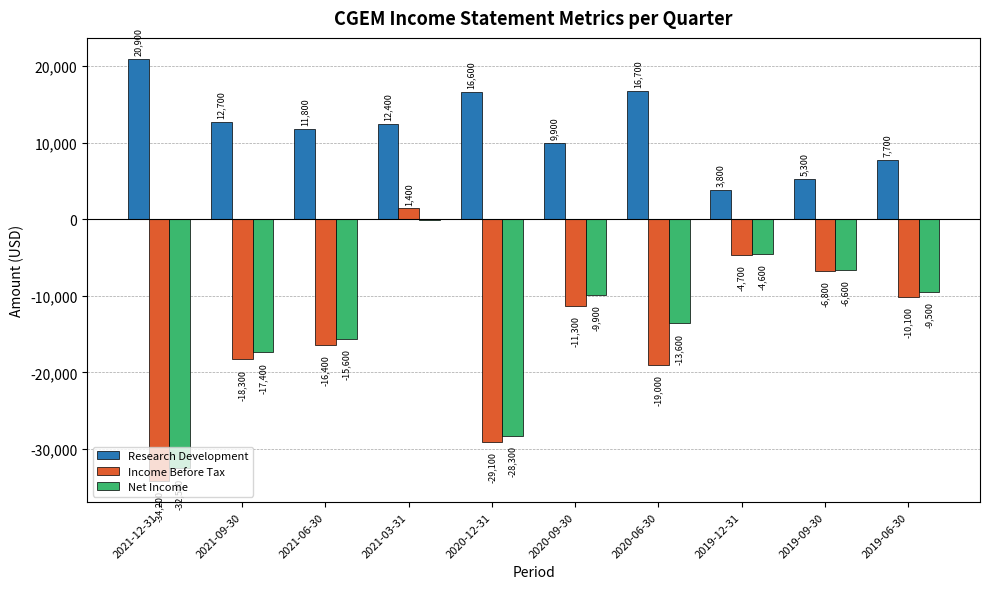

Which label corresponds to the largest value in the chart?

2021-12-31